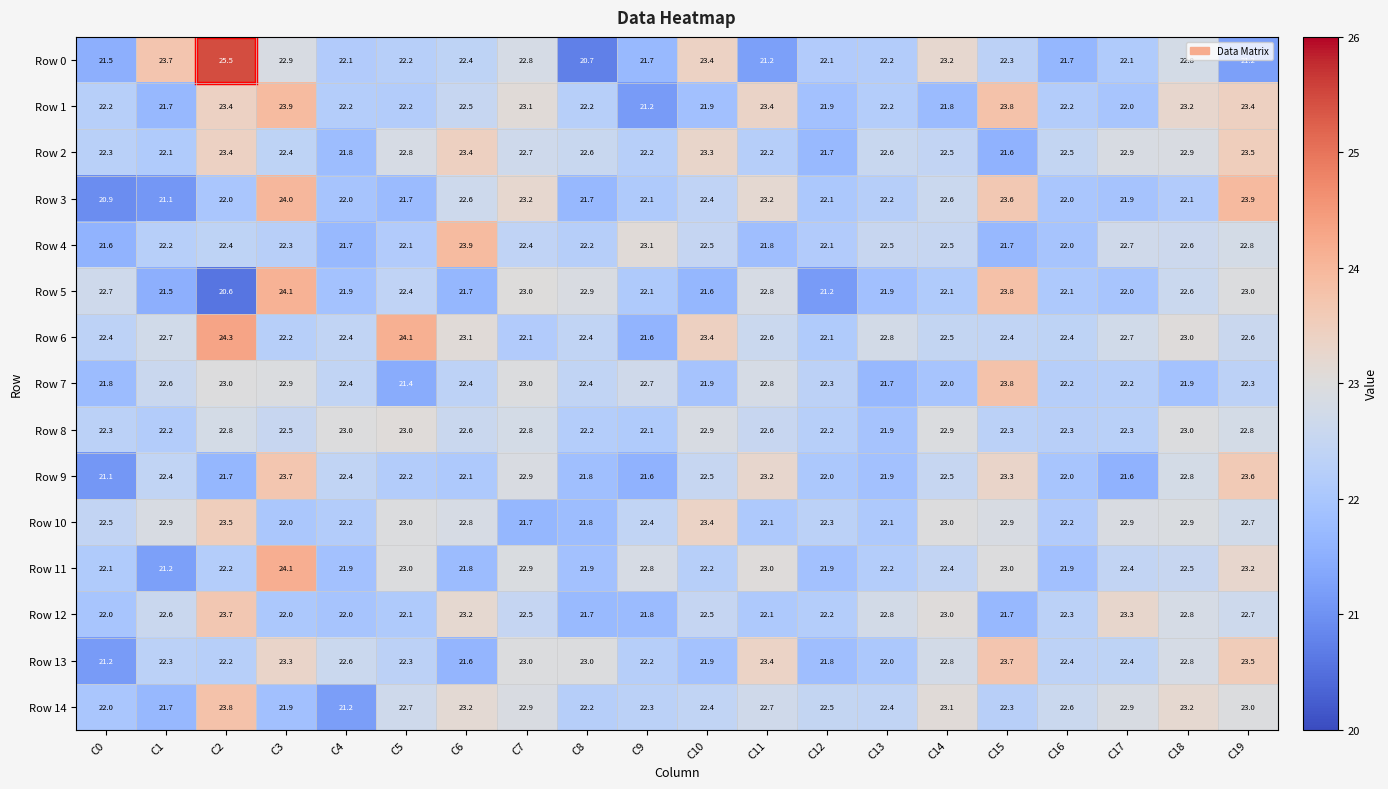

What is the total value across all series at C15?

342.2